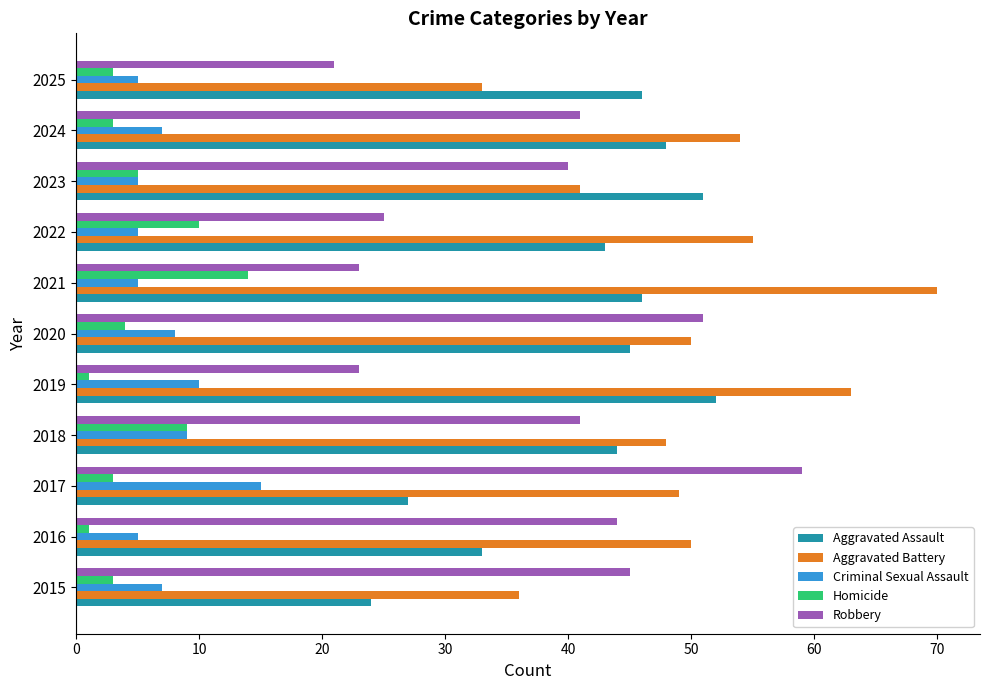

What is the average value of the Homicide series?

5